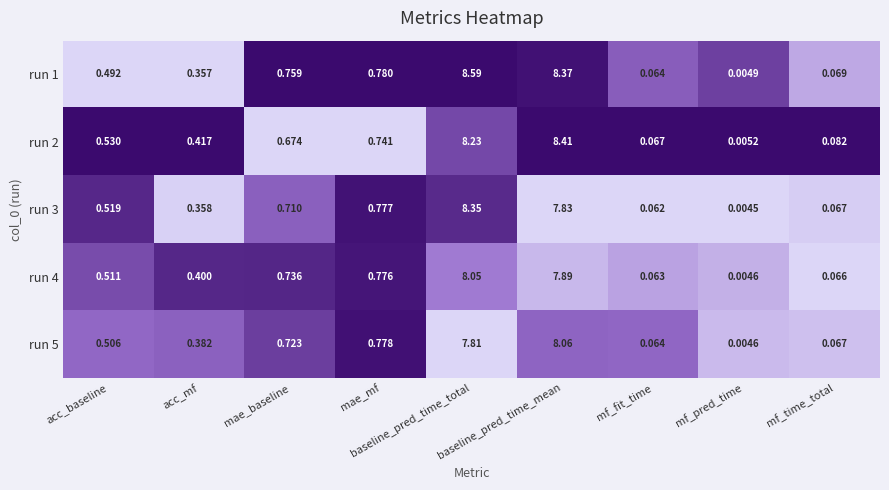

Where is run 5 nearest to the value 4?

mae_mf